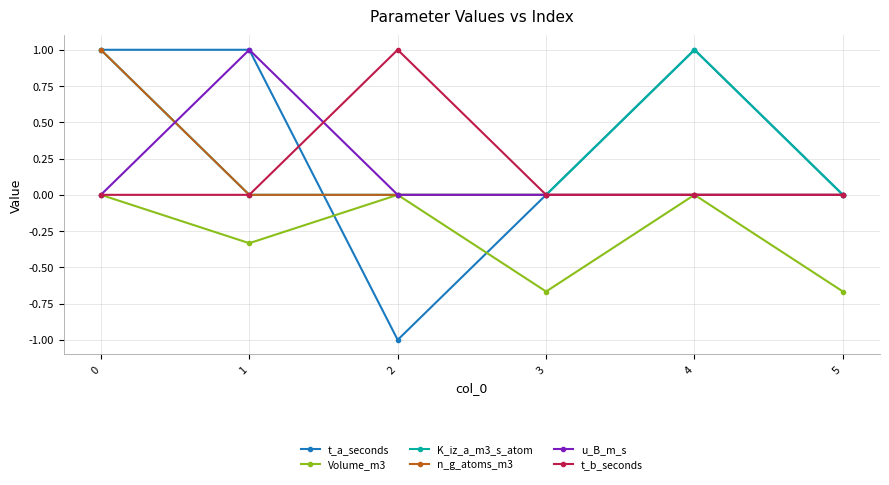

How many distinct data groups are displayed?

6